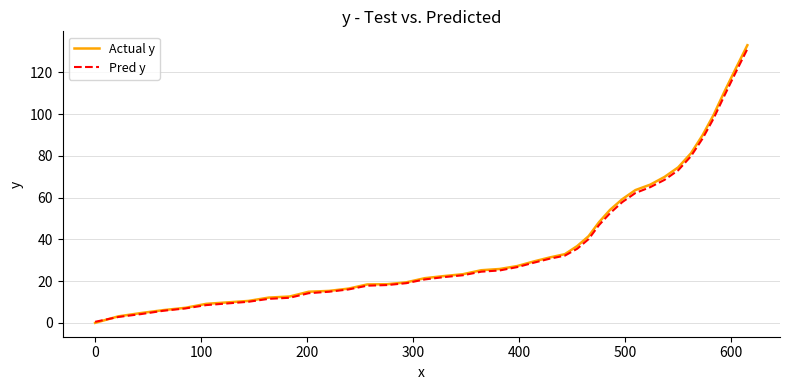

What is the greatest value displayed?

133.0